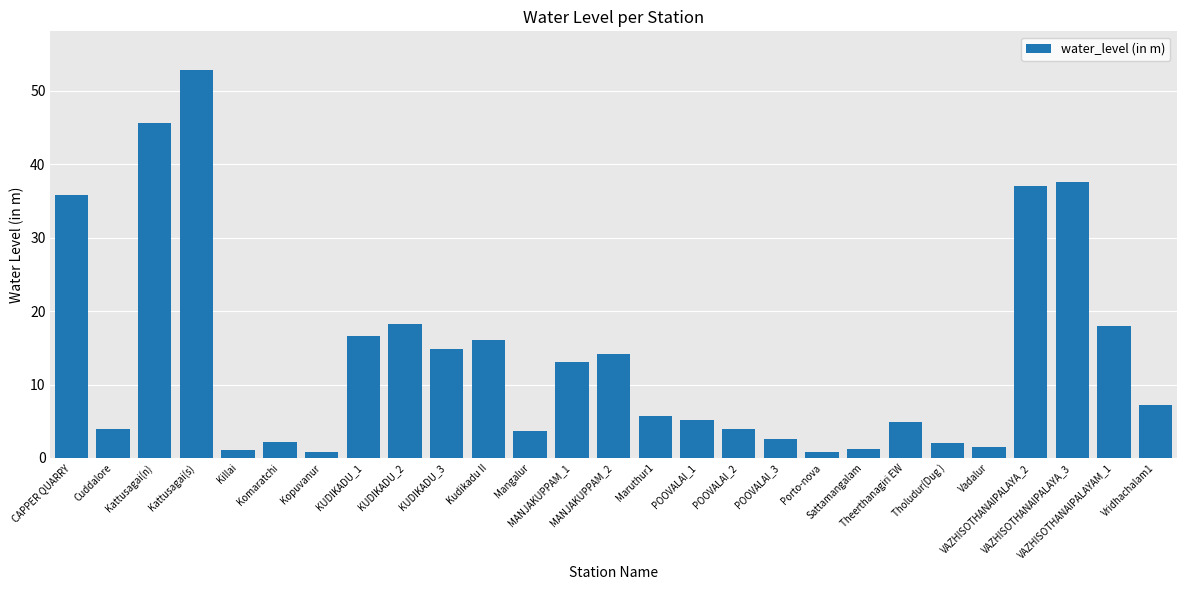

What is the change in value from Kattusagai(s) to Komaratchi?

-50.6